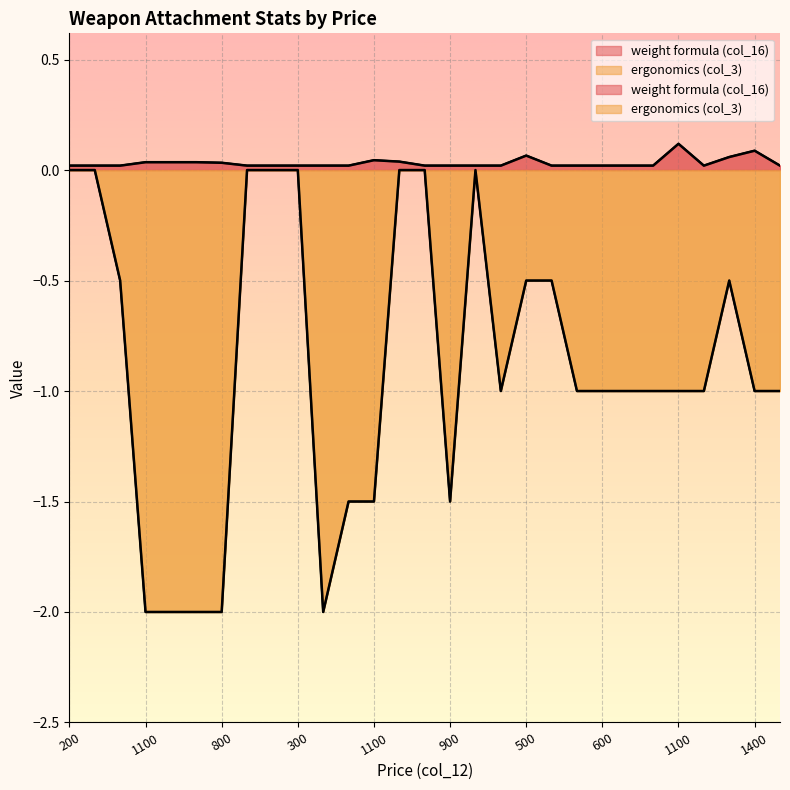

Does the chart display data point markers on the line(s)?

No